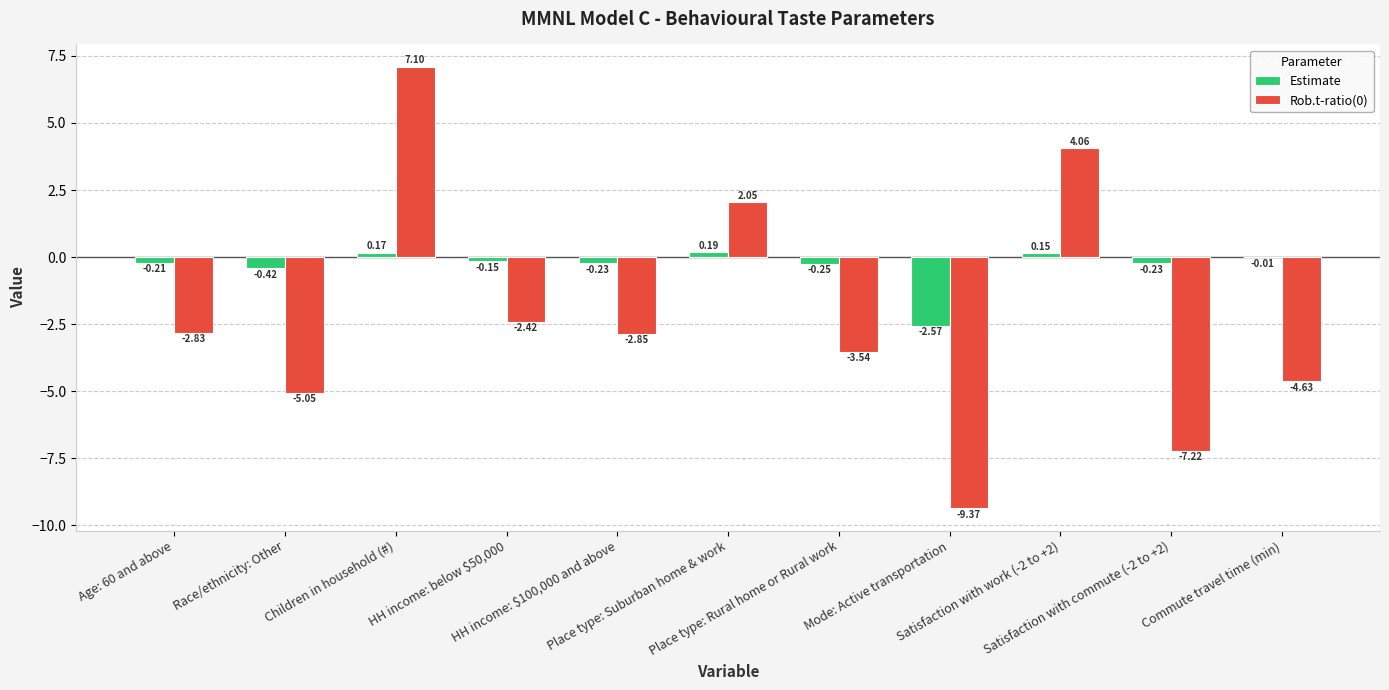

The value of Estimate at HH income: $100,000 and above is -0.2. True or false?

True